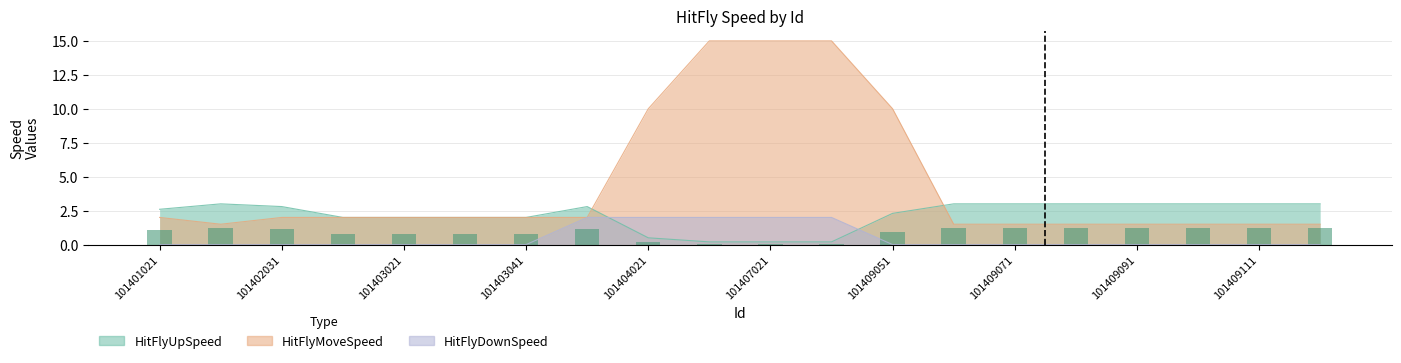

The value of HitFlyUpSpeed at 101409081 is 2.0. True or false?

False